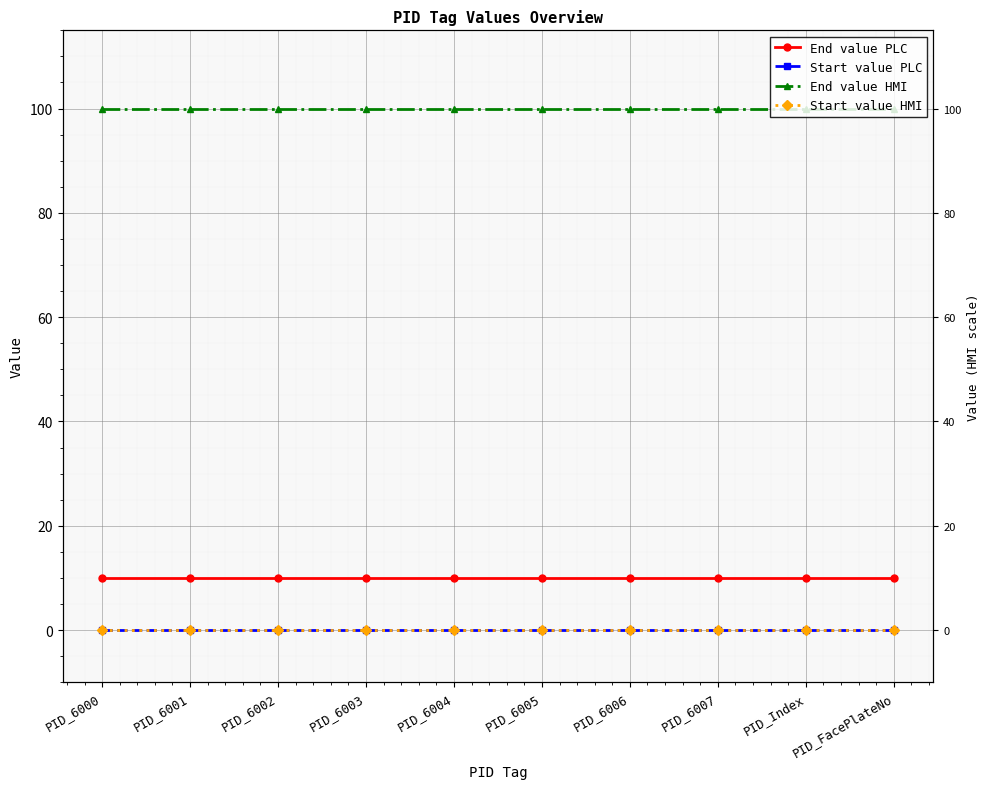

Which series changed the most between PID_6001 and PID_6007?

End value PLC